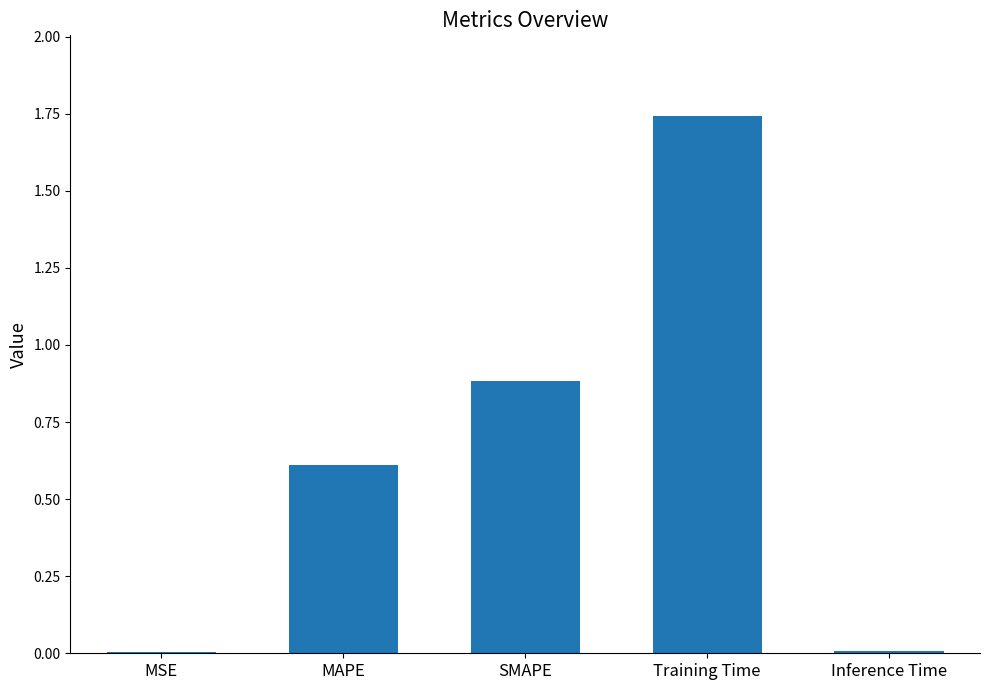

Are the bars horizontal?

No